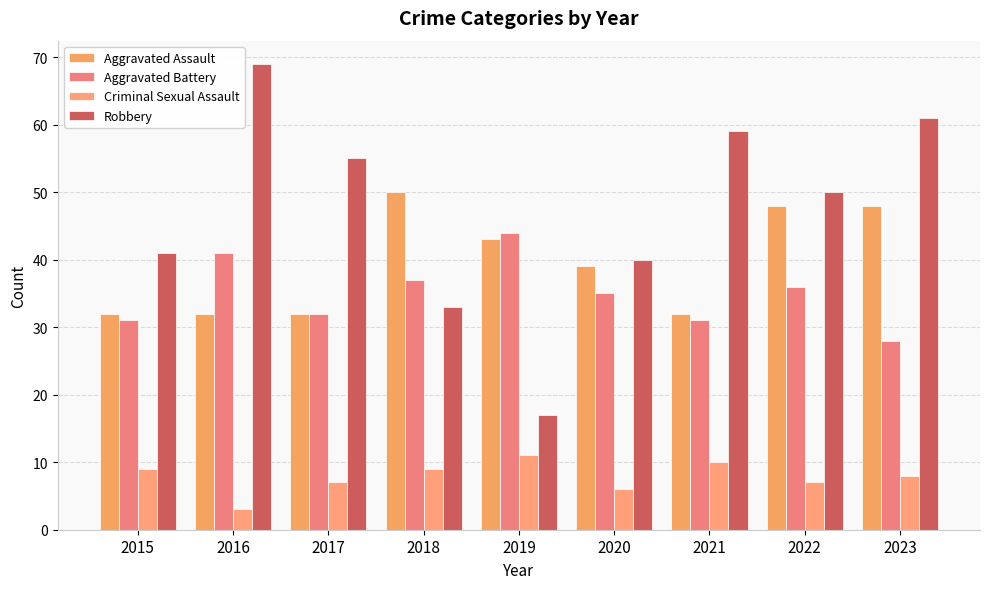

Which category has the lowest value in the Aggravated Assault series?

2015